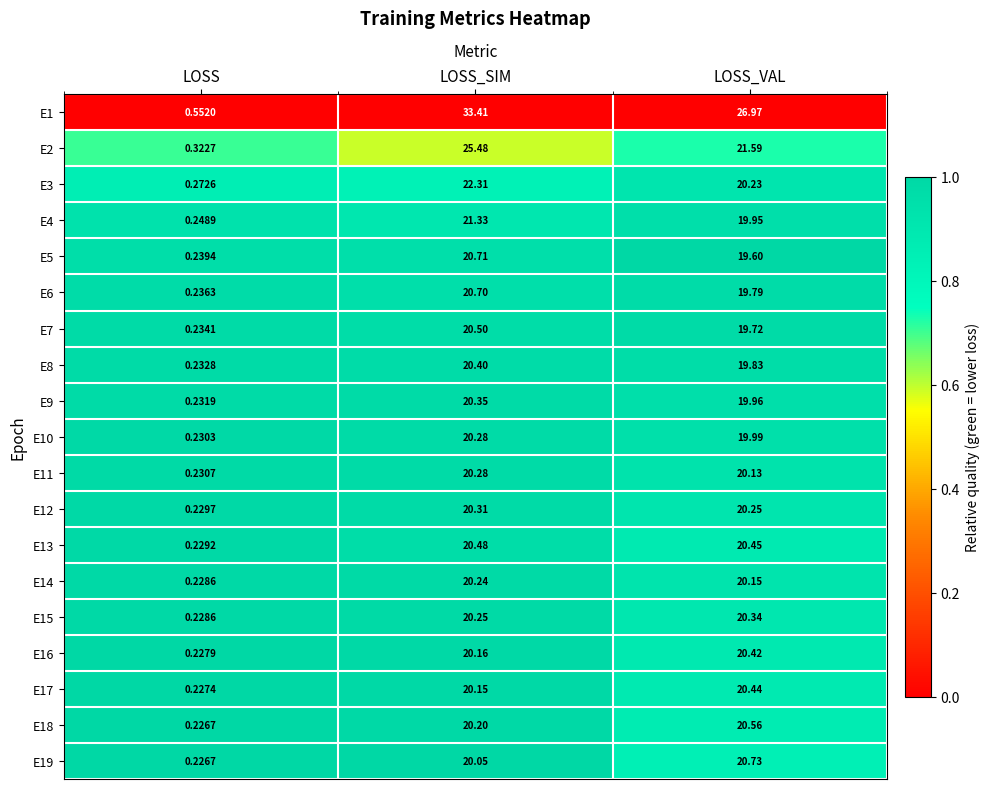

At which category is the sum across all series the highest?

LOSS_SIM